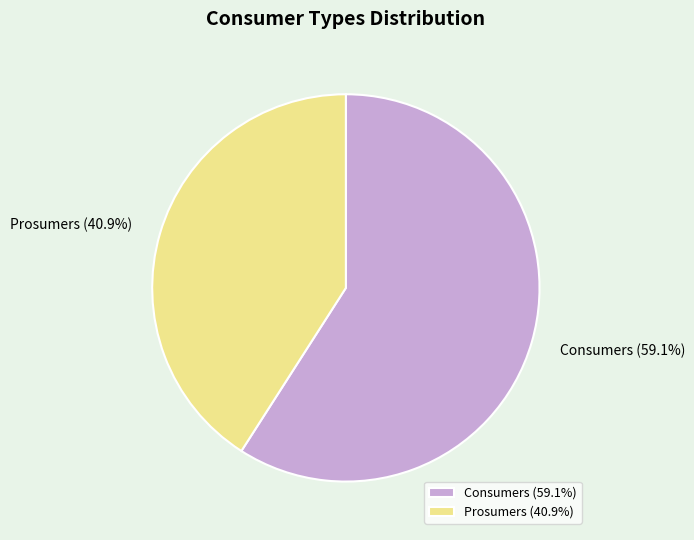

What is the largest slice in the pie chart?

Consumers